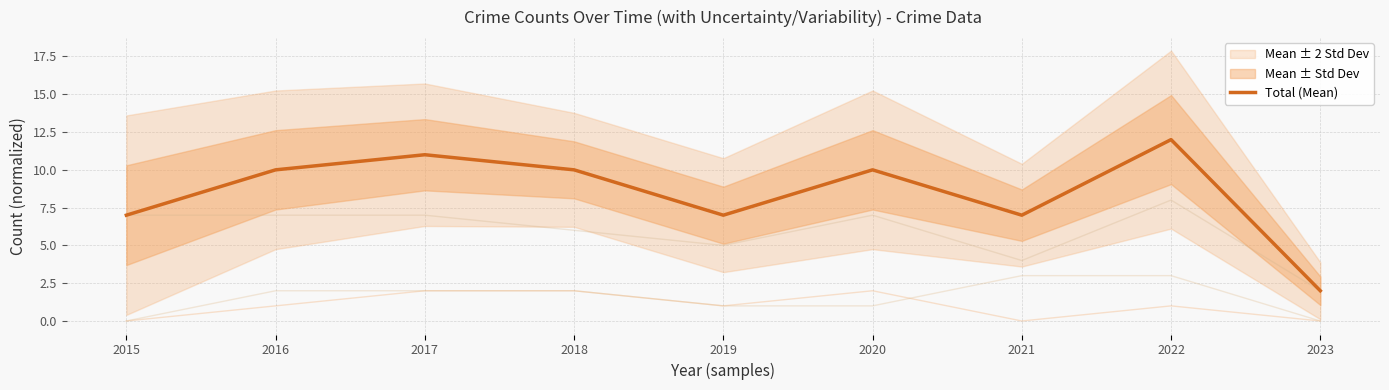

What is the average value?

8